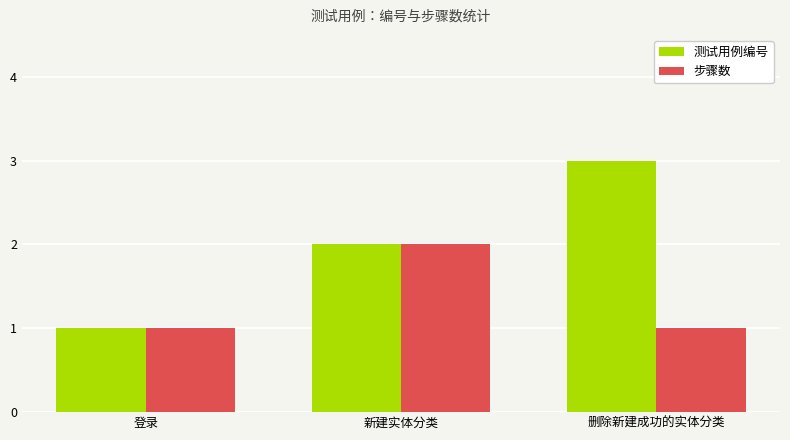

True or false: 测试用例编号 has a value of 3 at 删除新建成功的实体分类.

True